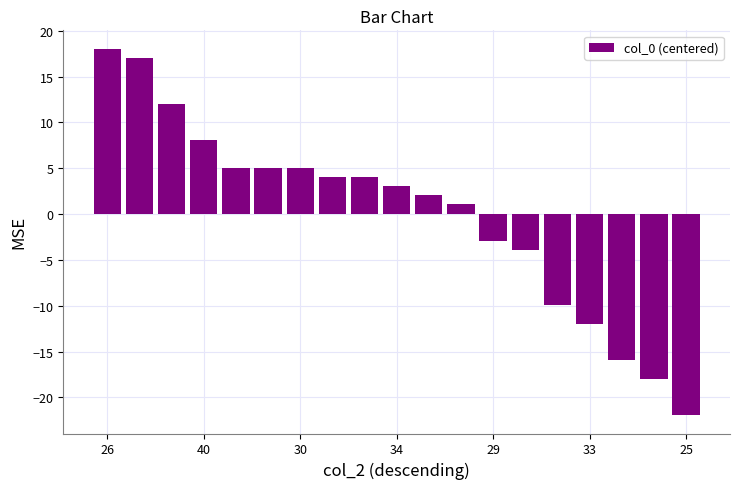

What is the greatest value displayed?

18.1